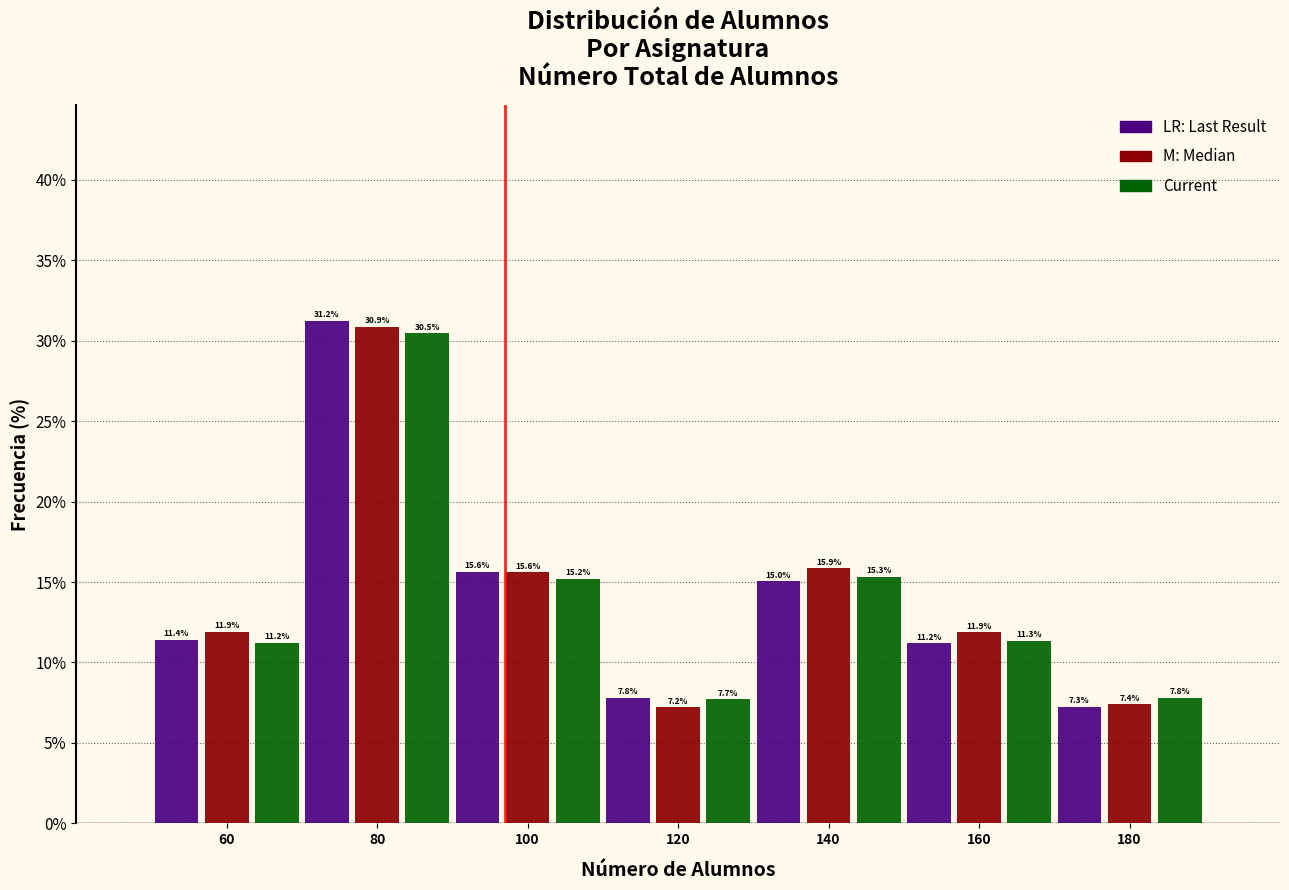

Reading left to right, extract all data points from this chart.

Last Result: 60=11.4	80=31.2	100=15.6	120=7.8	140=15.0	160=11.2	180=7.3
Median: 60=11.9	80=30.9	100=15.6	120=7.2	140=15.9	160=11.9	180=7.4
Current: 60=11.2	80=30.5	100=15.2	120=7.7	140=15.3	160=11.3	180=7.8